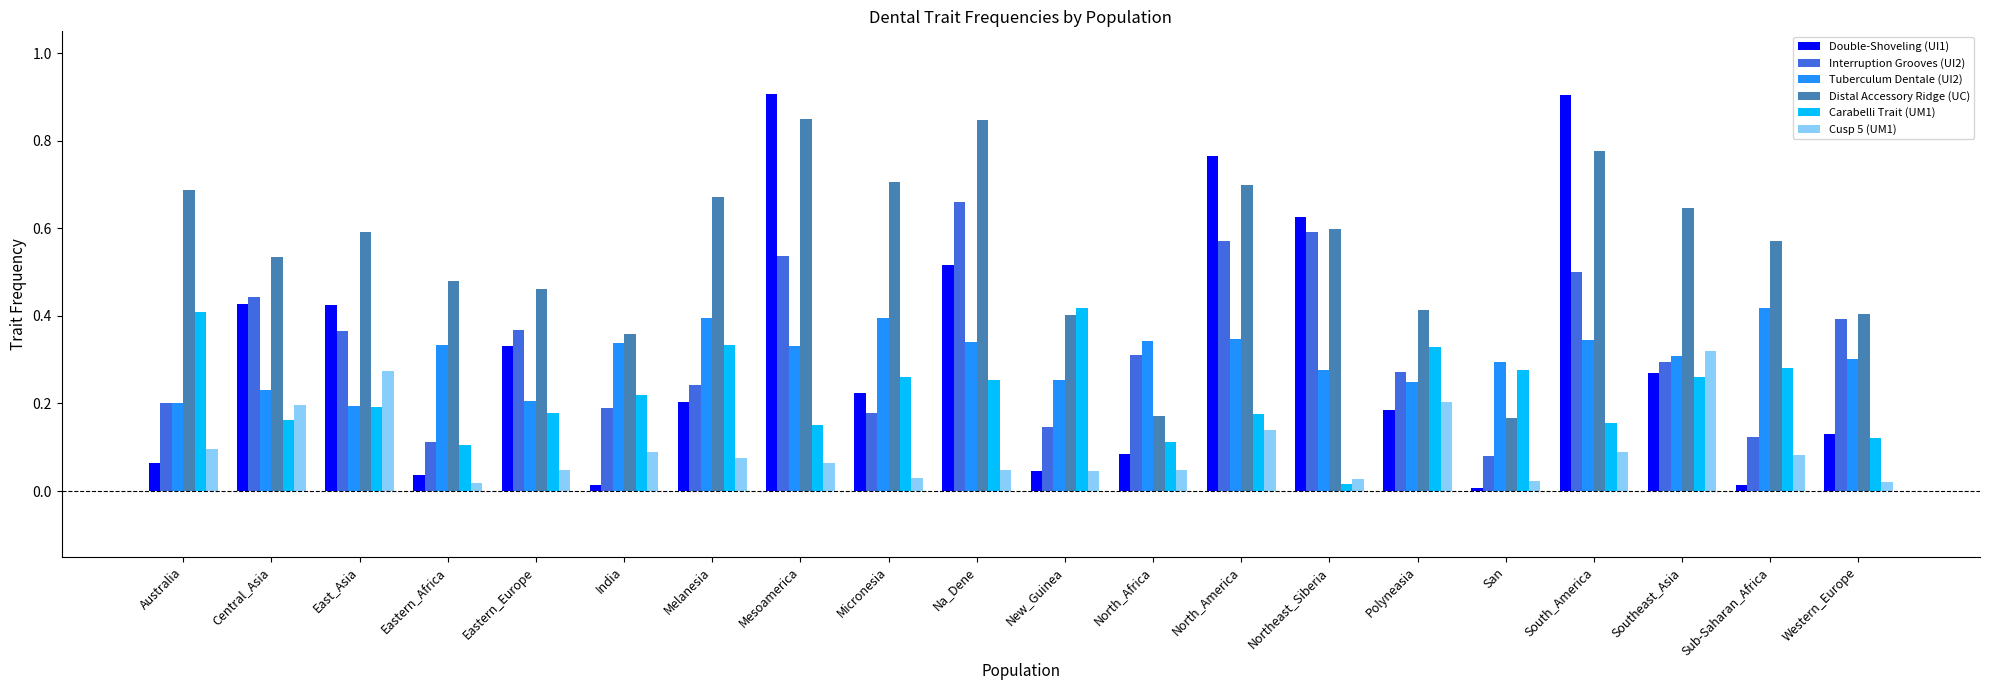

What is the sum of all Distal Accessory Ridge (UC) values?

11.0